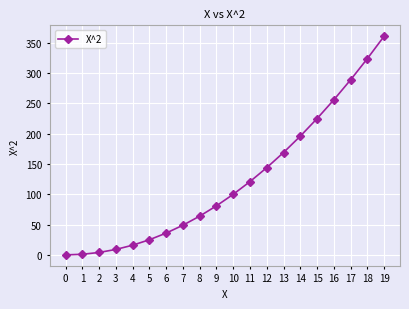

Is this an area chart (filled region under the line)?

No